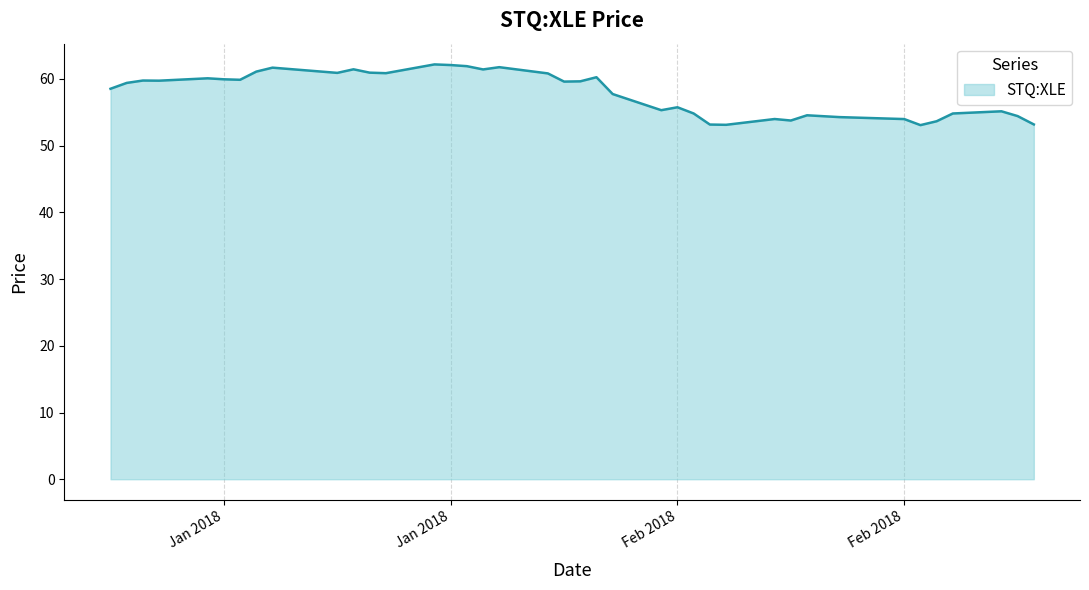

What is the minimum value shown in the chart?

53.1